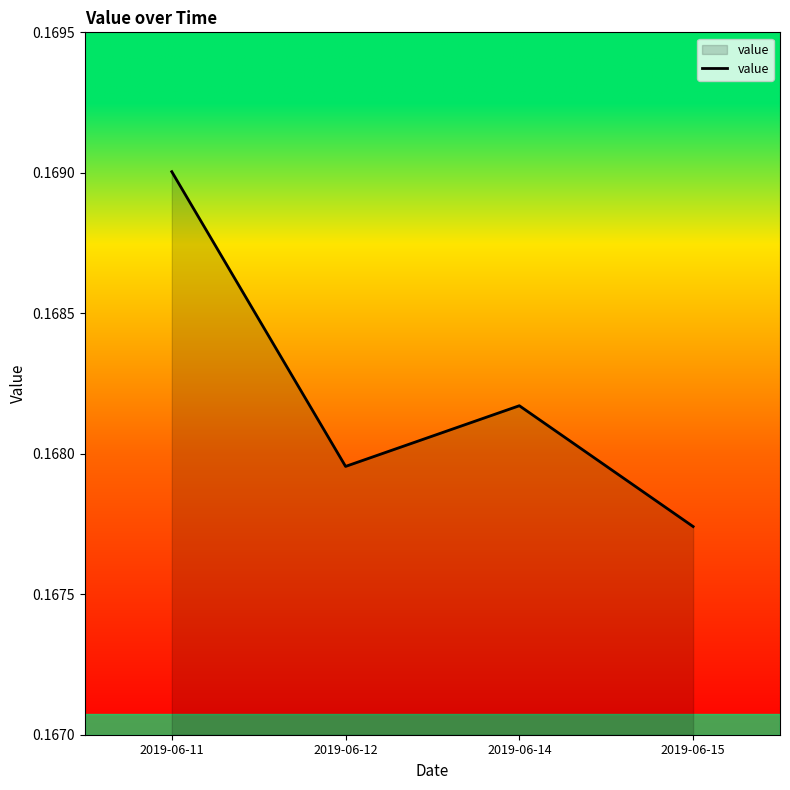

What is the sum of the values at 2019-06-15 and 2019-06-11?

0.3